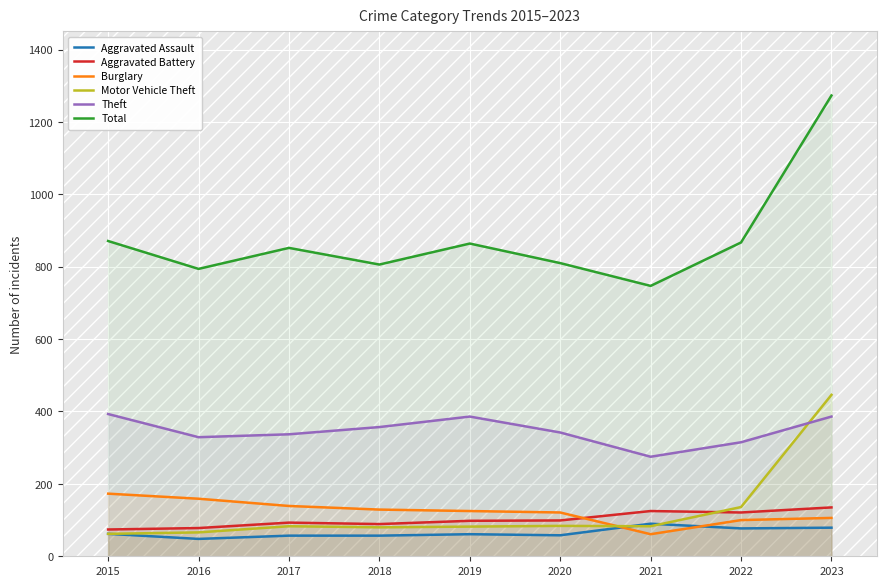

The Motor Vehicle Theft series shows 446 at 2023. True or false?

True